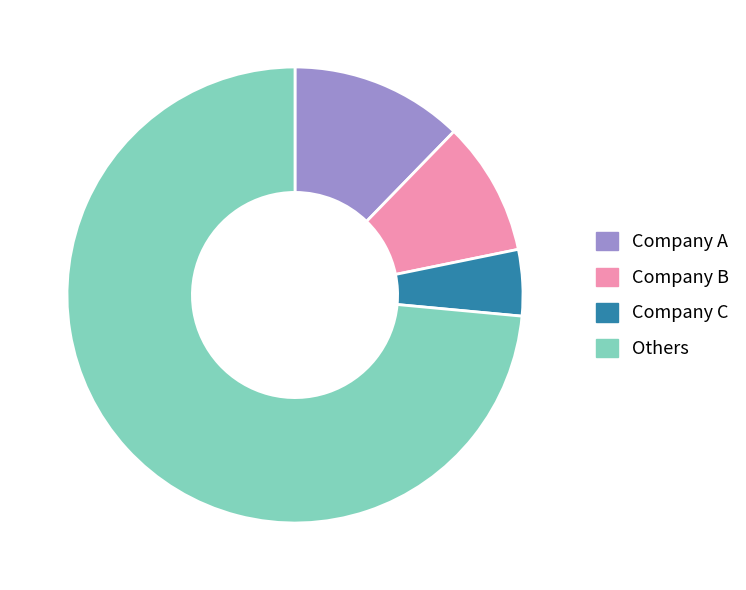

Which category has the biggest portion of the pie?

Others